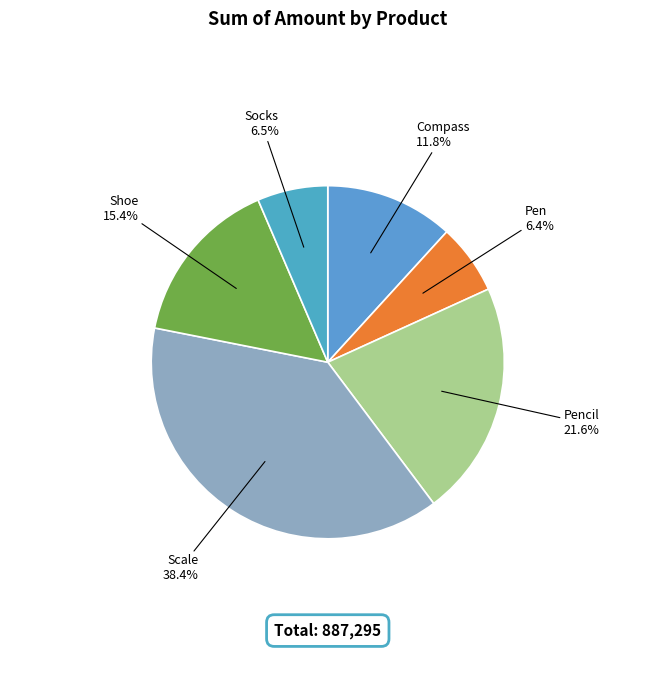

To the nearest percent, what portion does Compass represent?

12%